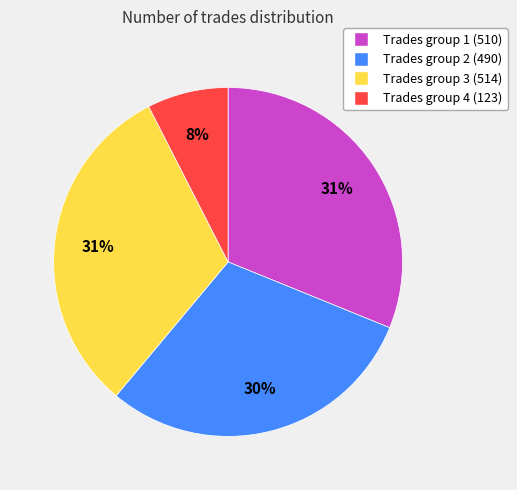

Does any single category account for the majority?

No